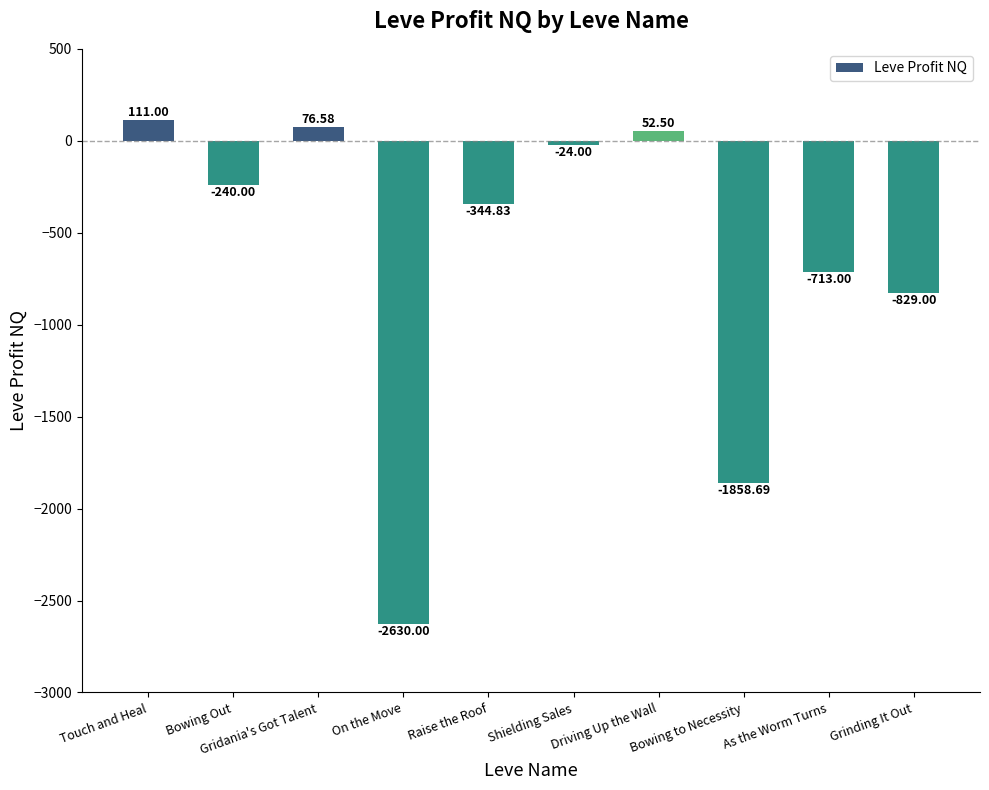

Are the bars horizontal?

No